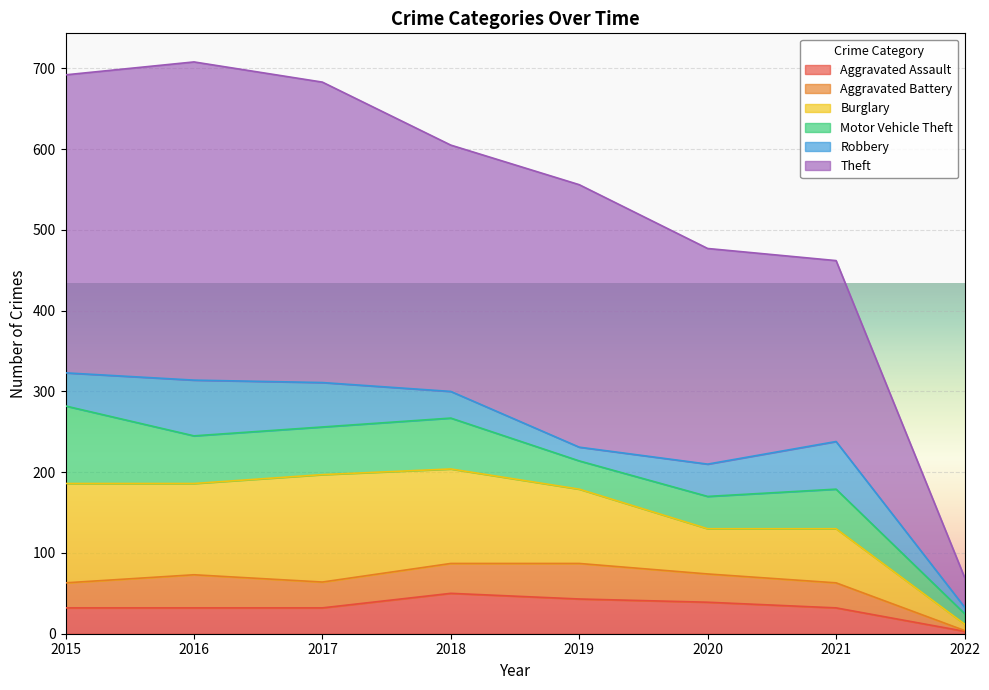

At which label does Motor Vehicle Theft reach its minimum?

2022